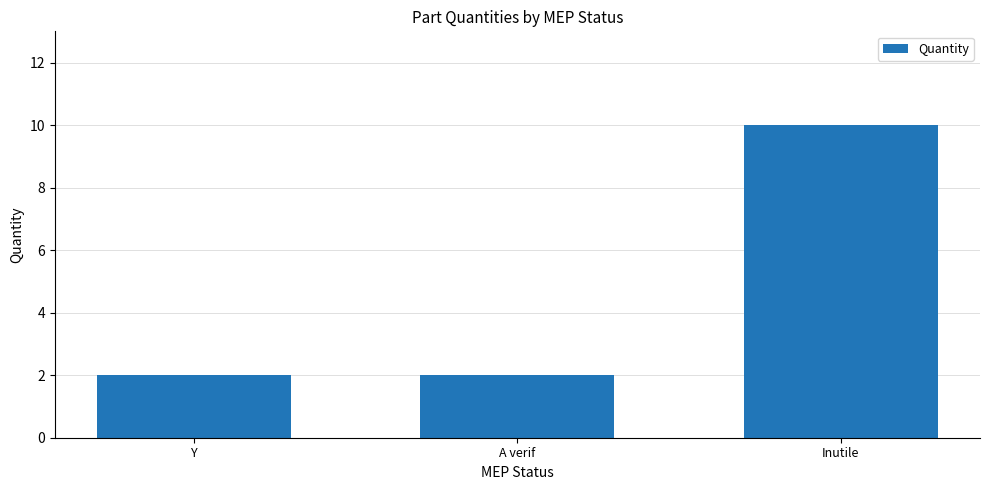

The value at Inutile is 5. True or false?

False